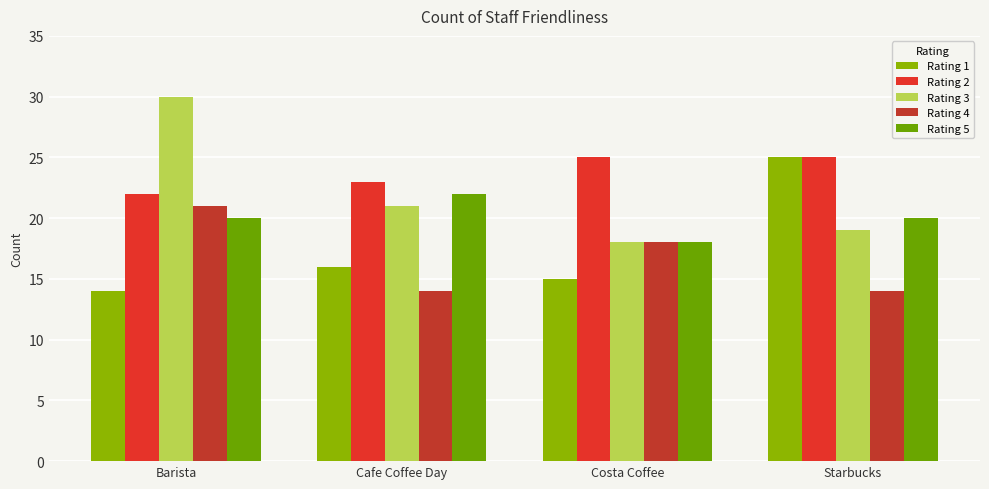

What is the difference between the Rating 4 values at Barista and Starbucks?

7